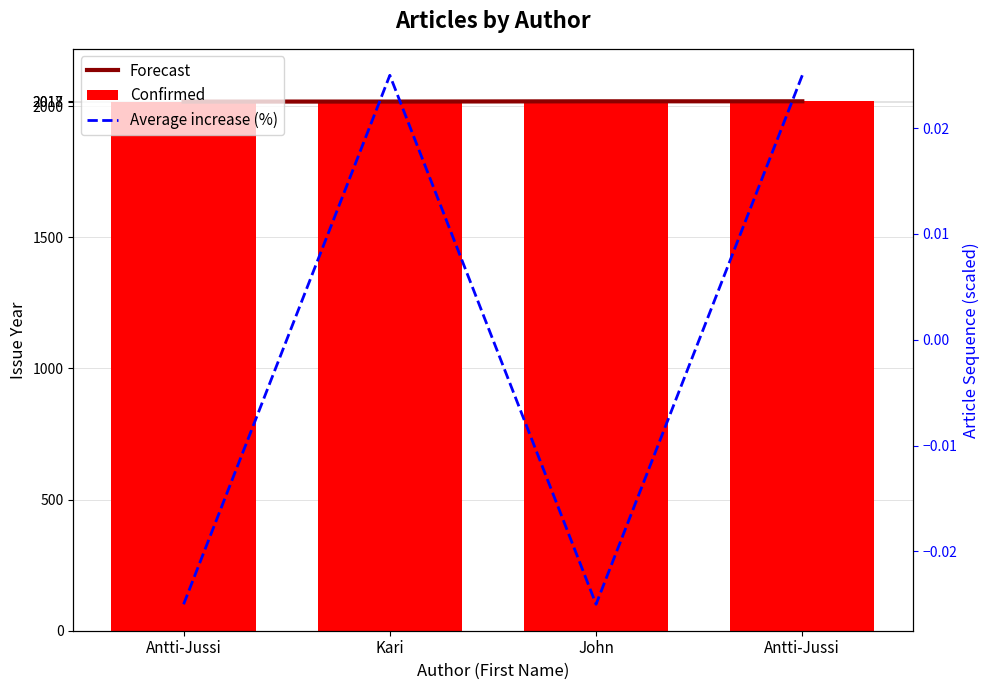

What is the label of the 3rd bar from the right?

Kari